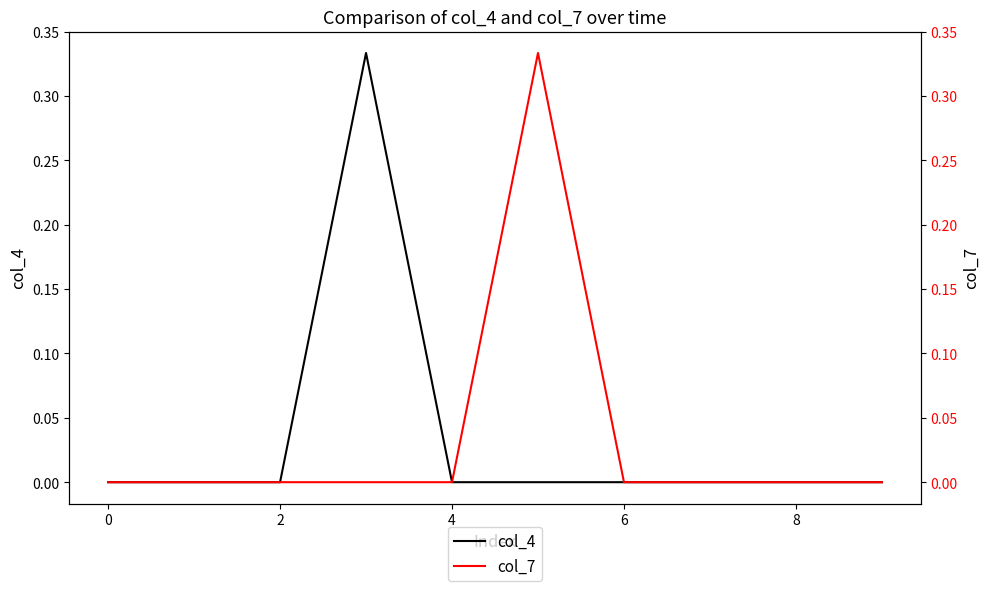

Is it true that col_4 equals 0.0 at 8?

True